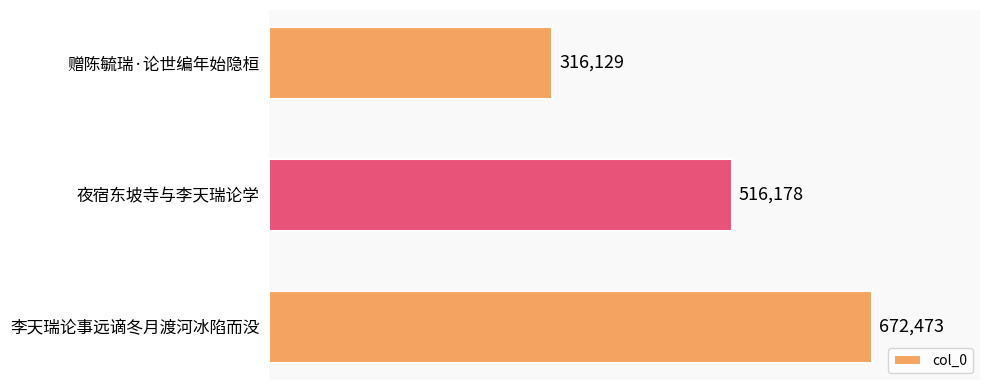

Reading top to bottom, list all the values displayed in this chart.

赠陈毓瑞·论世编年始隐桓=316129	夜宿东坡寺与李天瑞论学=516178	李天瑞论事远谪冬月渡河冰陷而没=672473